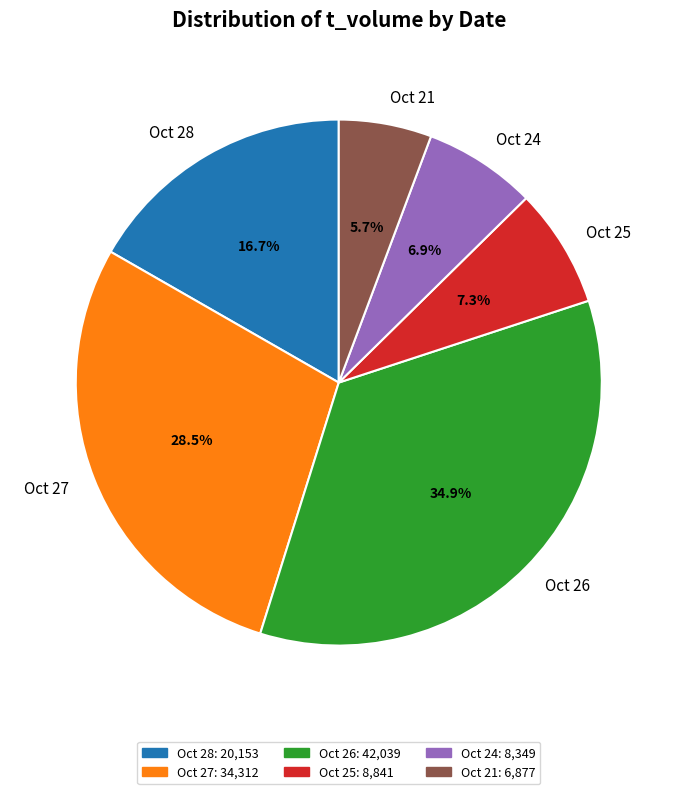

What is the ratio of the value at Oct 27 to the value at Oct 28?

1.7